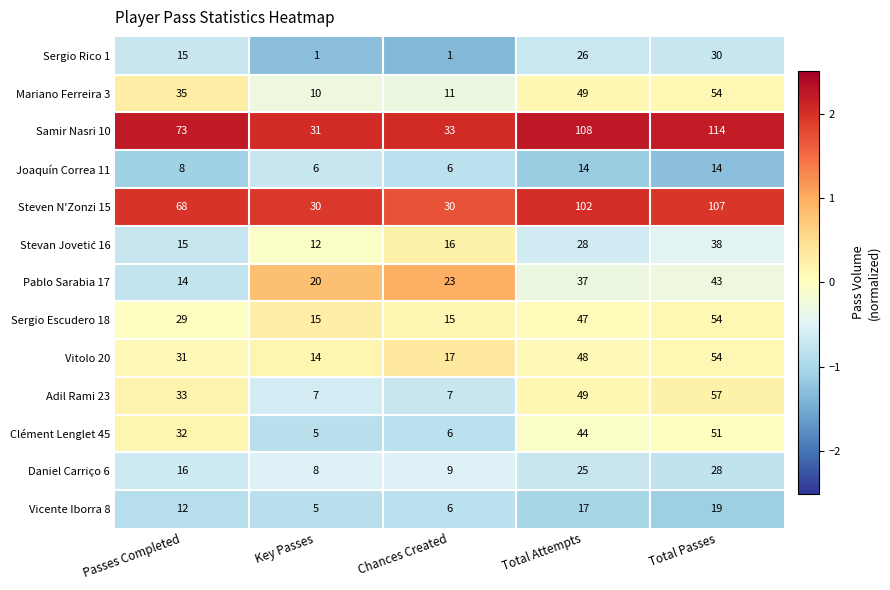

Which series has the largest total across all categories?

Samir Nasri 10